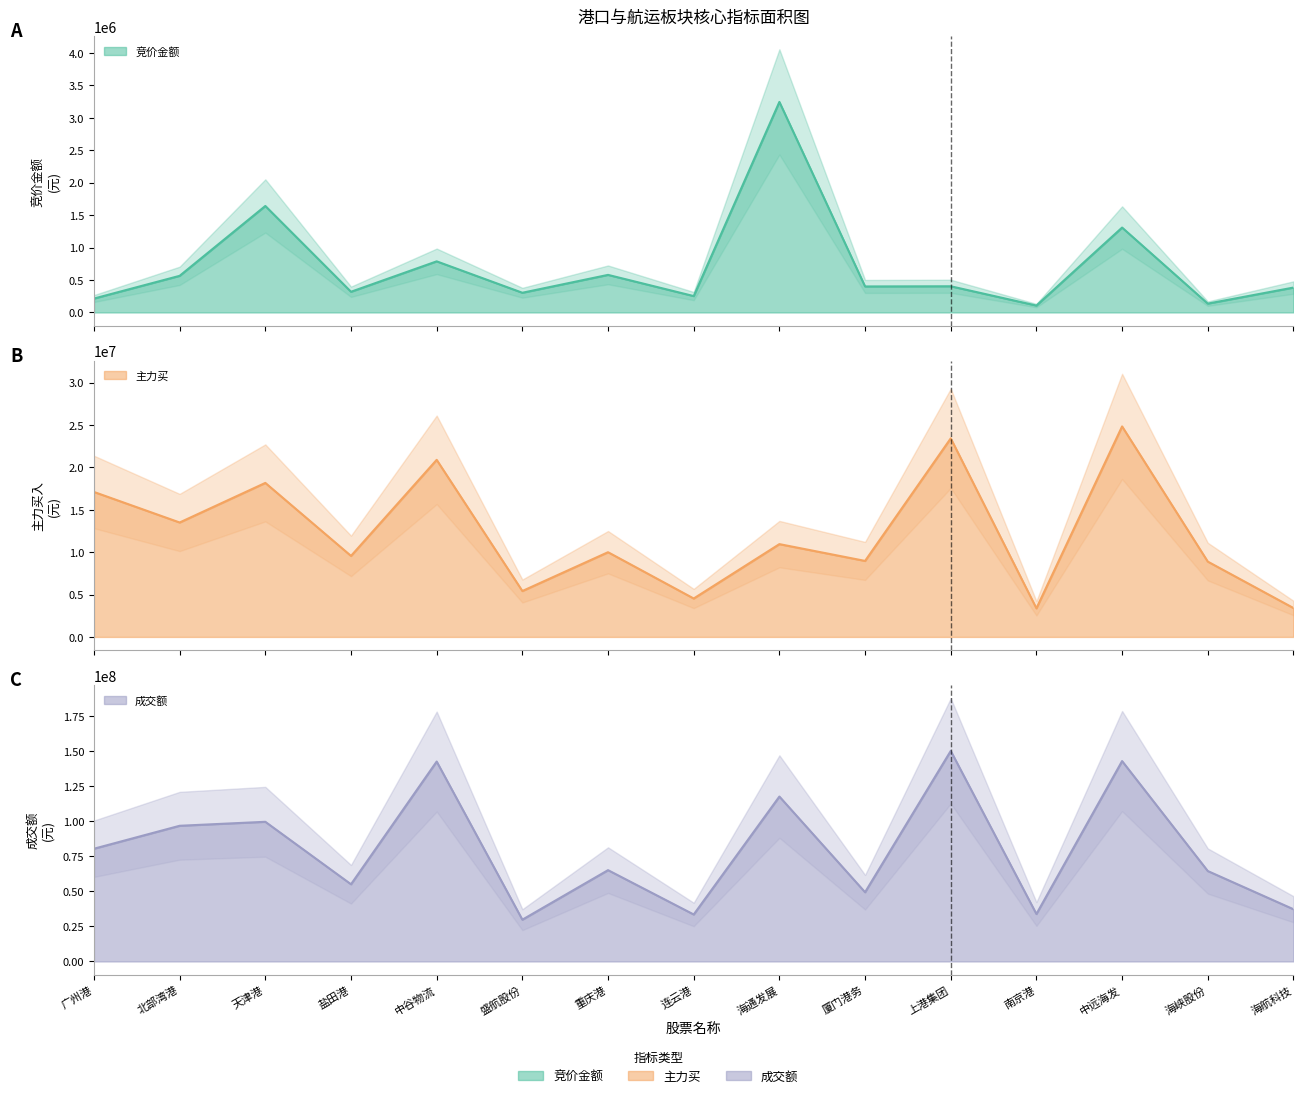

Which series has the largest total across all categories?

成交额